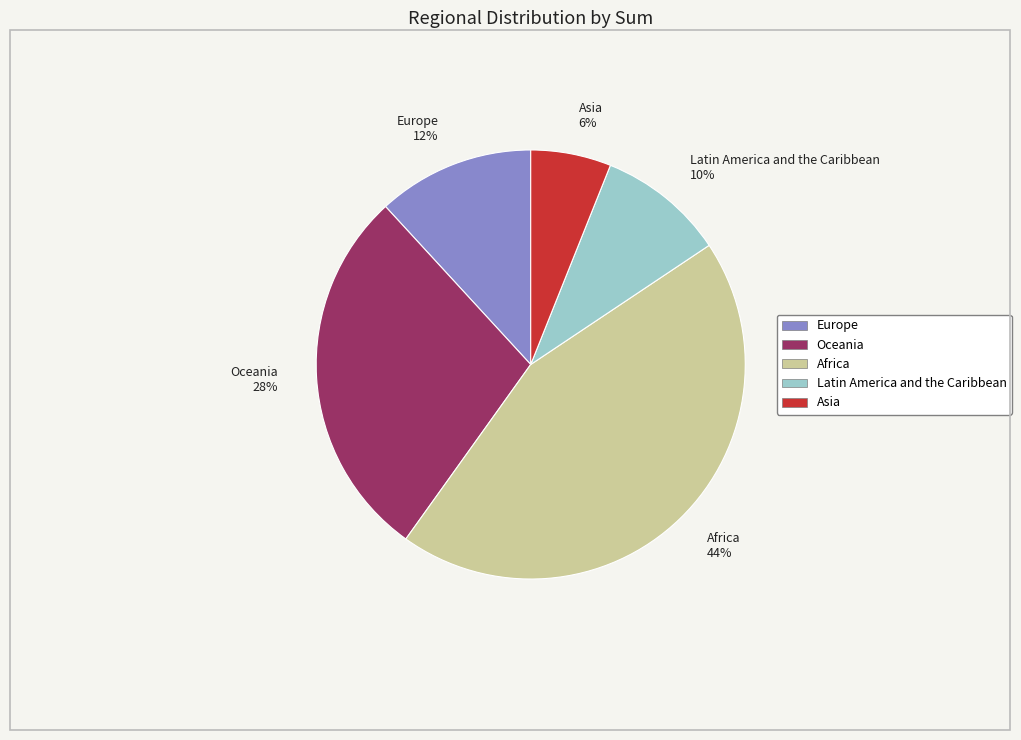

How many segments does this pie chart have?

5